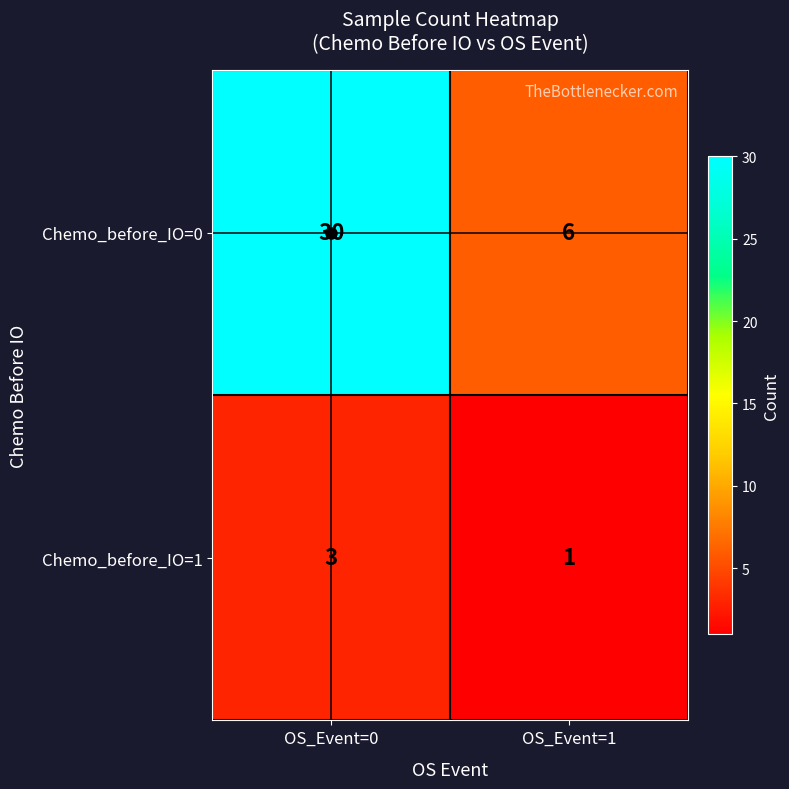

True or false: Chemo_before_IO=0 has a value of 40 at OS_Event=0.

False